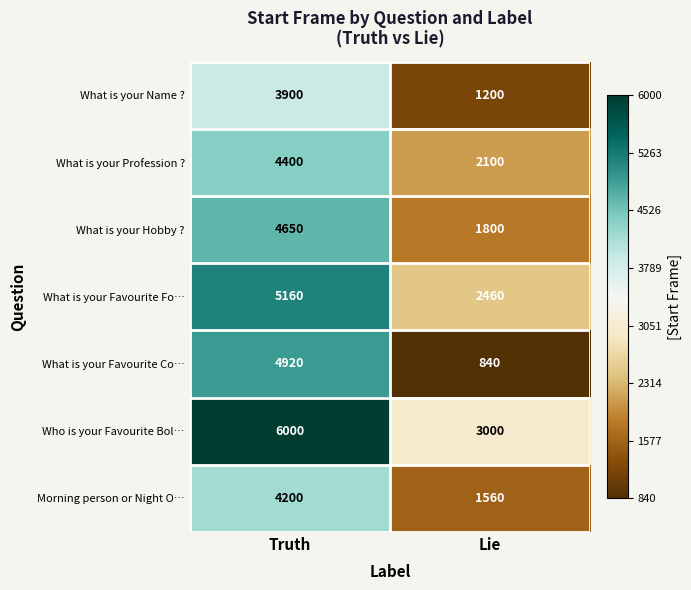

Which series has the largest range (max minus min)?

What is your Favourite Co…